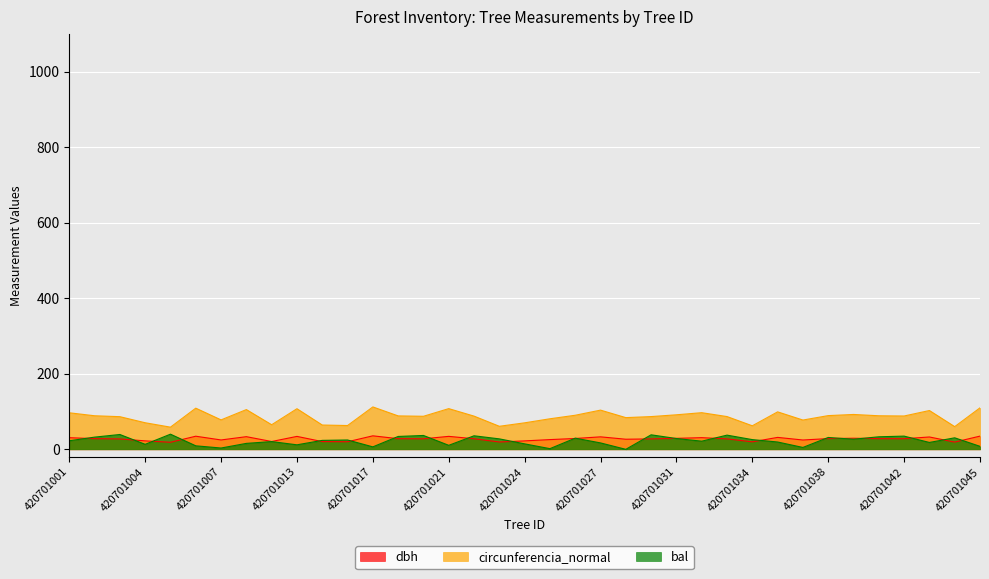

What are all the series names shown in the legend?

dbh, circunferencia_normal, bal